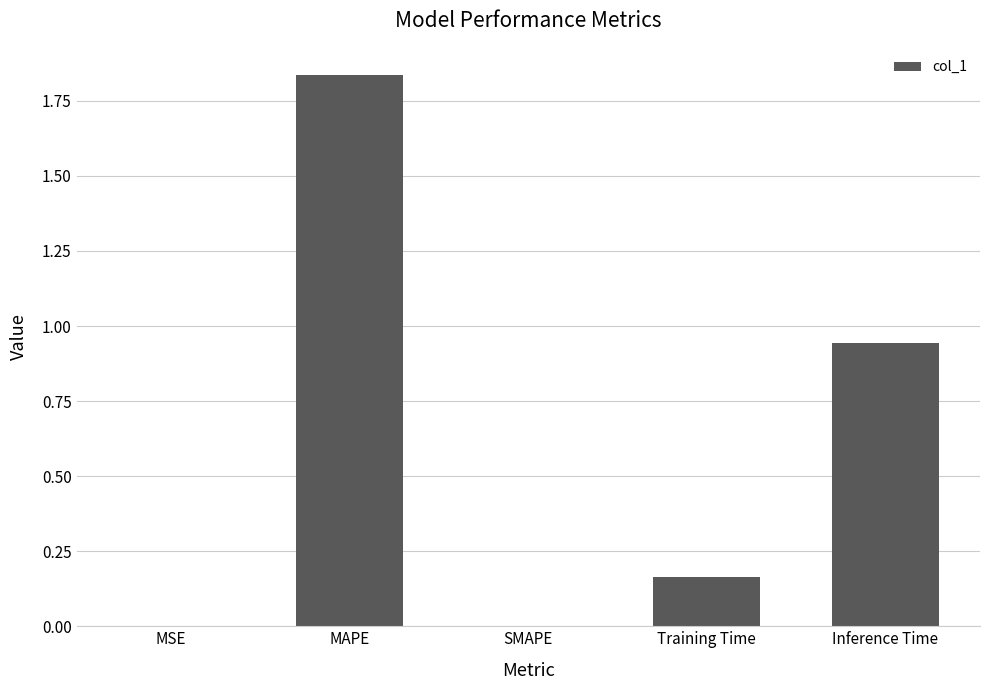

Is it true that the value at SMAPE is 0.0?

True